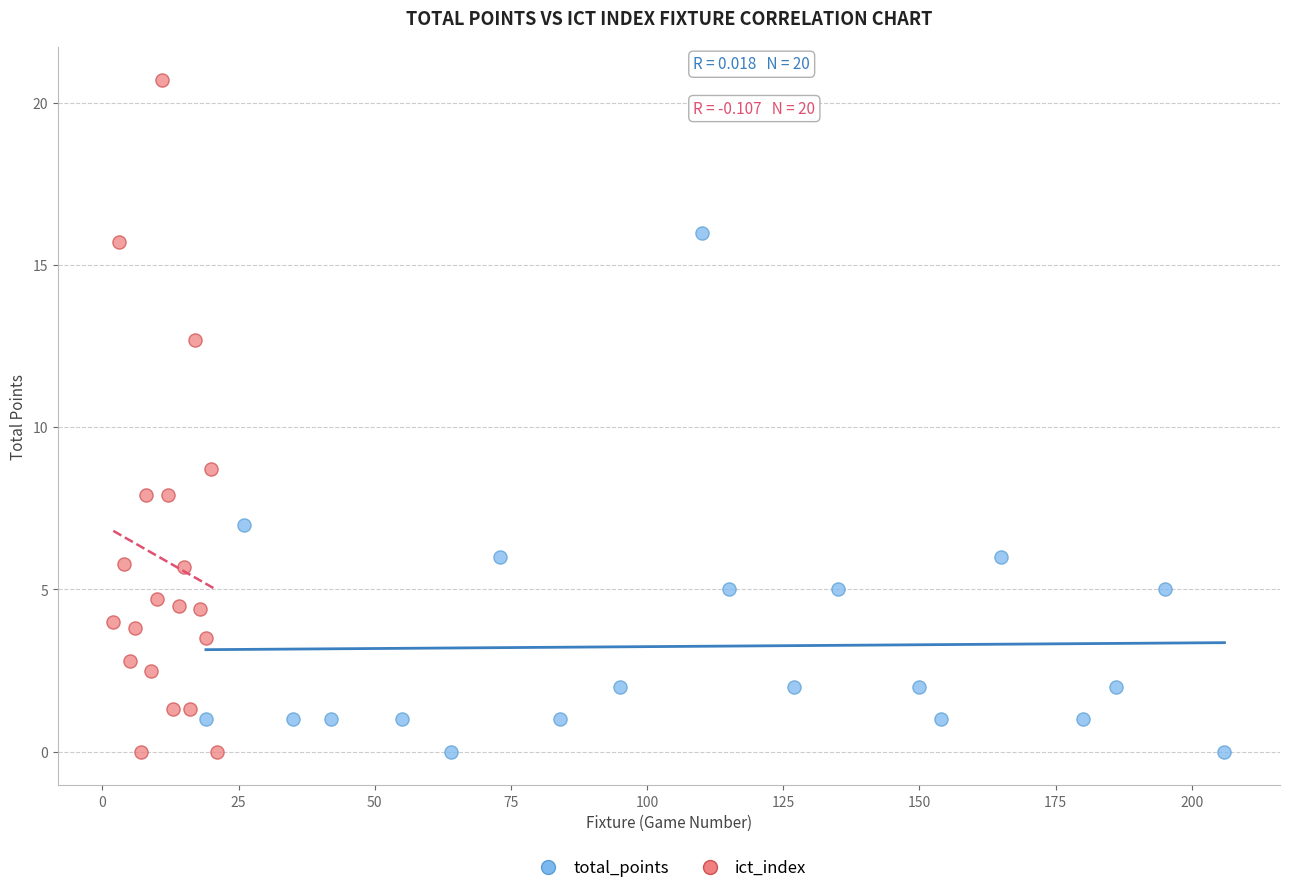

Which series has the widest spread of Y values?

ict_index